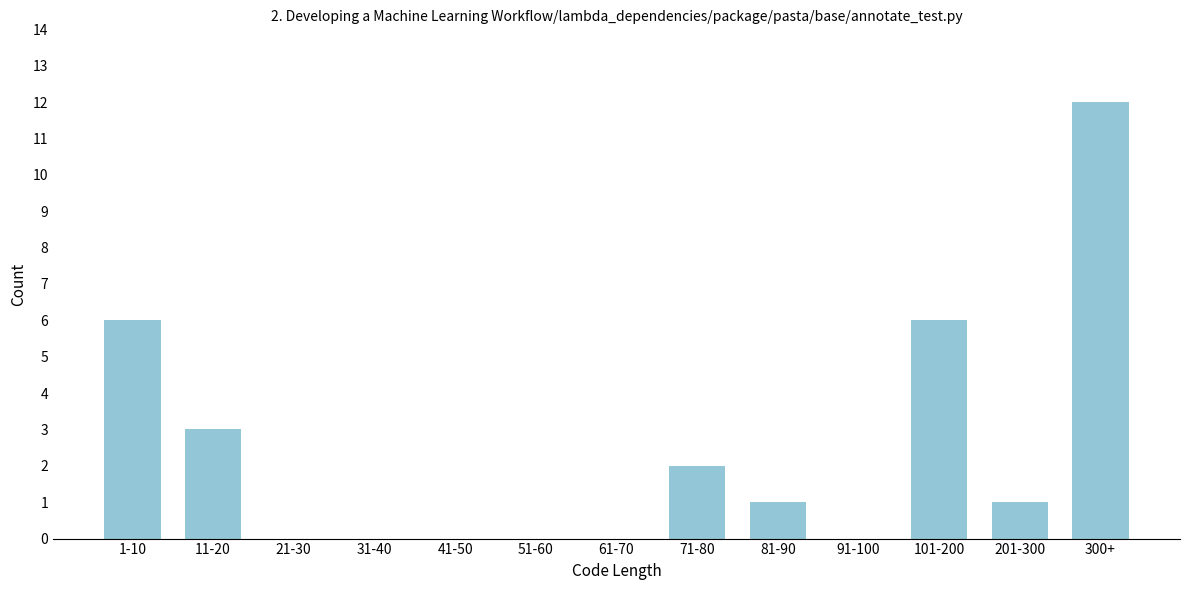

Reading right to left, list all the values displayed in this chart.

300+=12	201-300=1	101-200=6	91-100=0	81-90=1	71-80=2	61-70=0	51-60=0	41-50=0	31-40=0	21-30=0	11-20=3	1-10=6